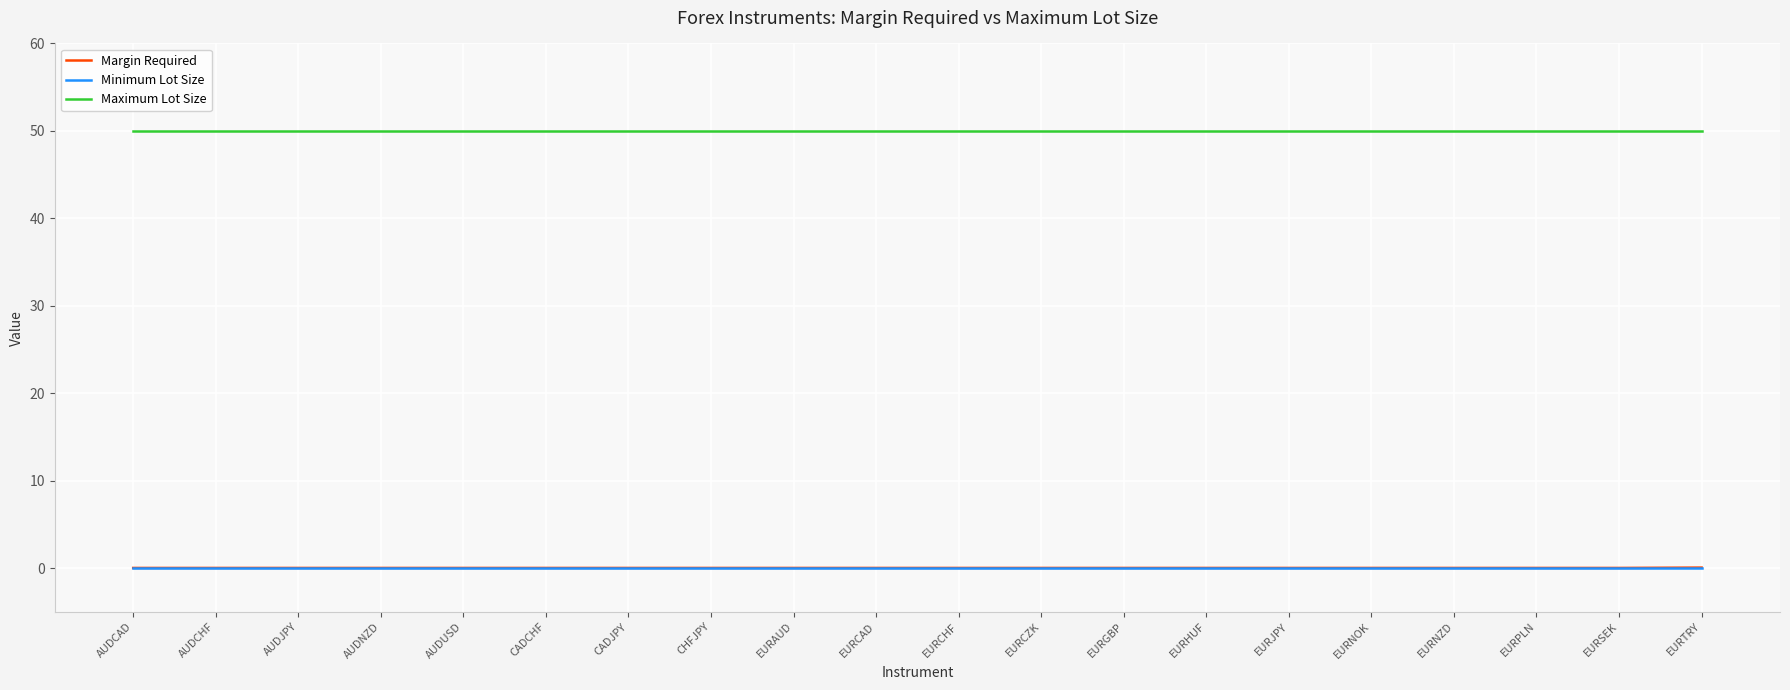

Which series has the largest range (max minus min)?

Margin Required